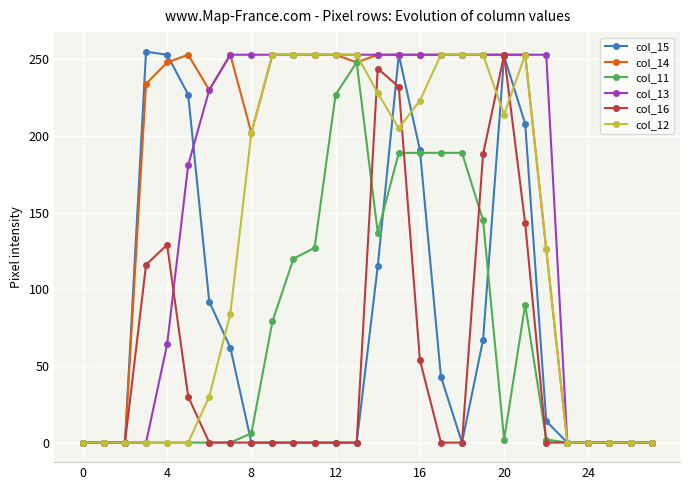

True or false: col_16 has more than 1 points higher than both neighbors.

True